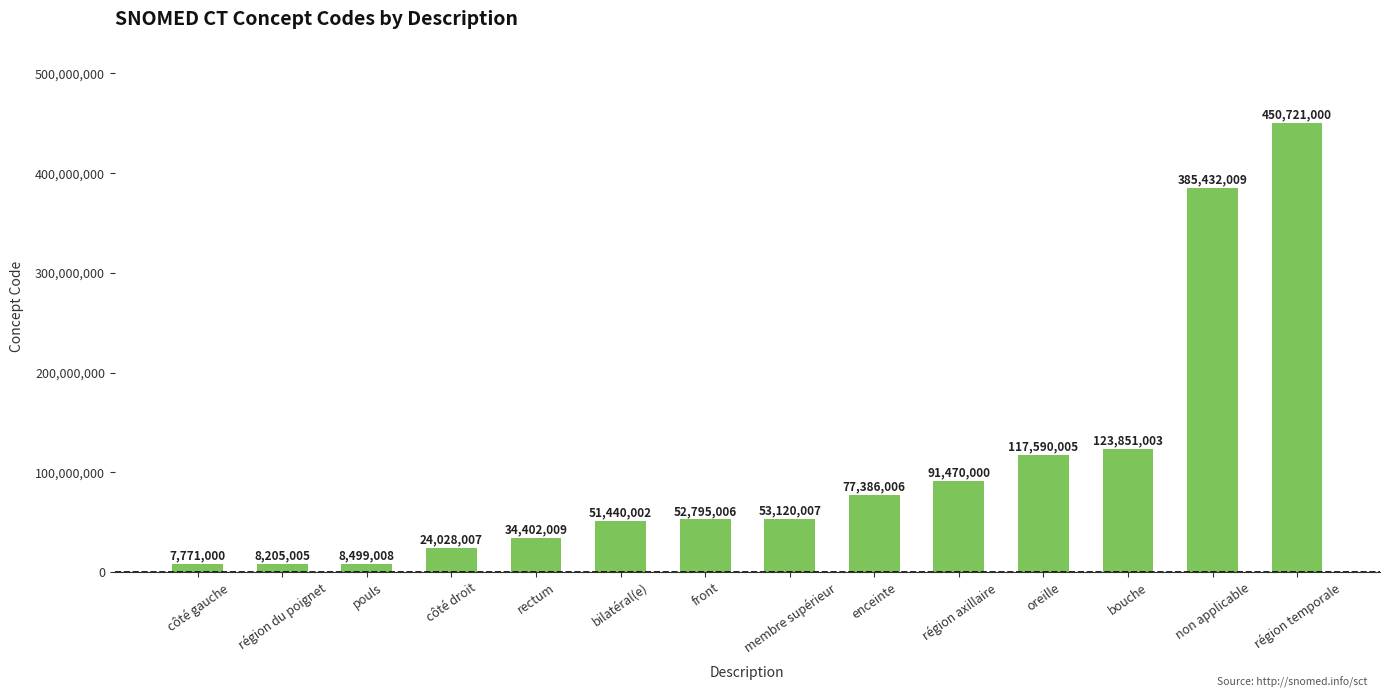

Approximately how many times larger is the value at côté gauche compared to région axillaire?

0.1